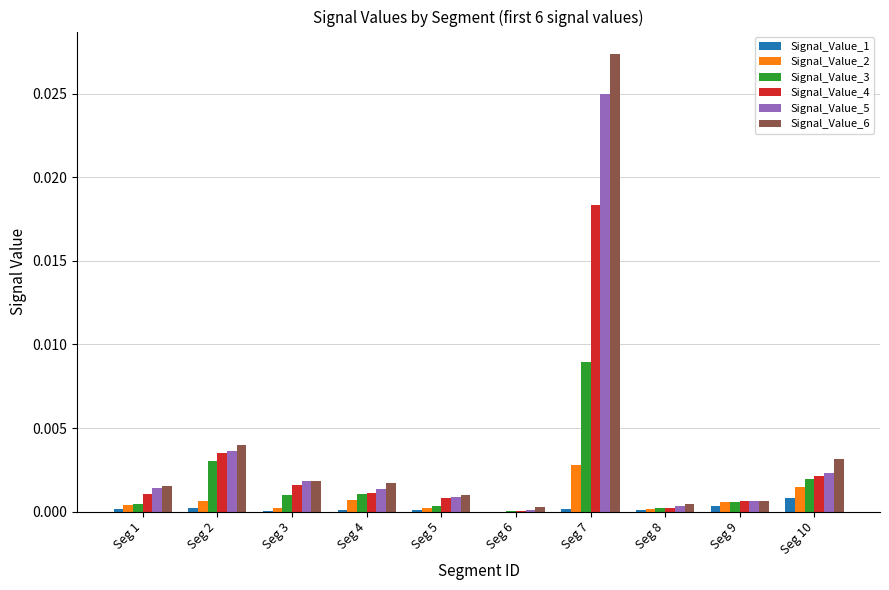

How many groups of bars are there?

10